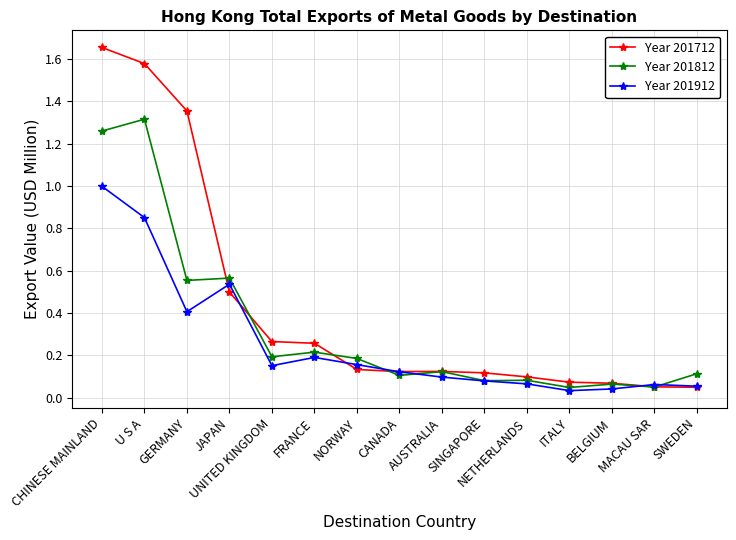

Where do Year 201912 and Year 201712 first cross each other?

GERMANY and JAPAN